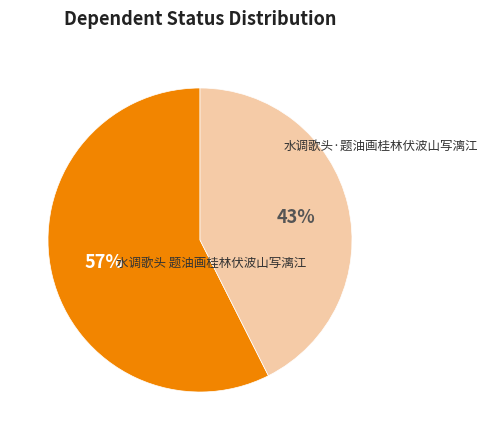

To the nearest percent, what is the average slice percentage?

50%